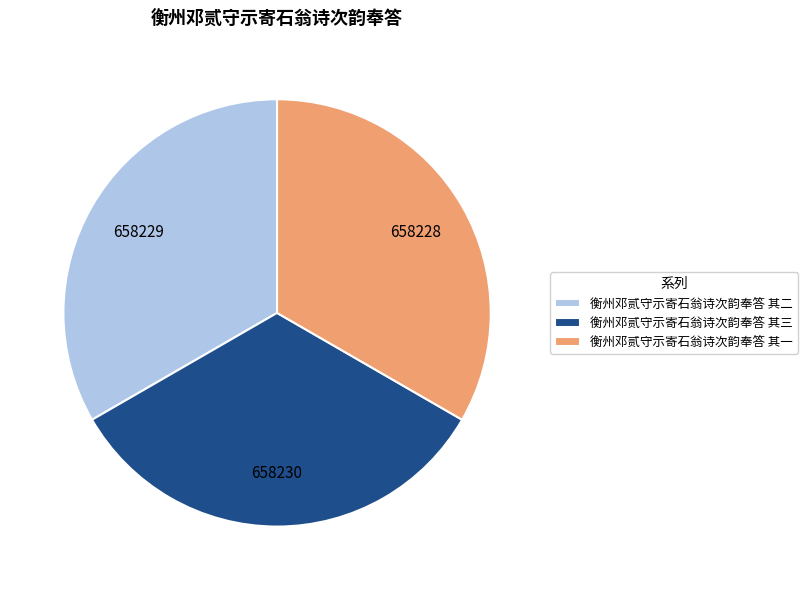

Is 衡州邓贰守示寄石翁诗次韵奉答 其二 the majority of the pie?

No